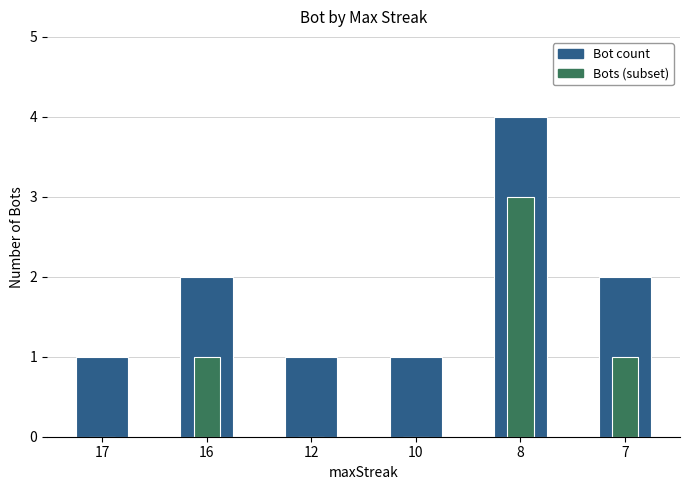

Which series has the largest total across all categories?

Bot count